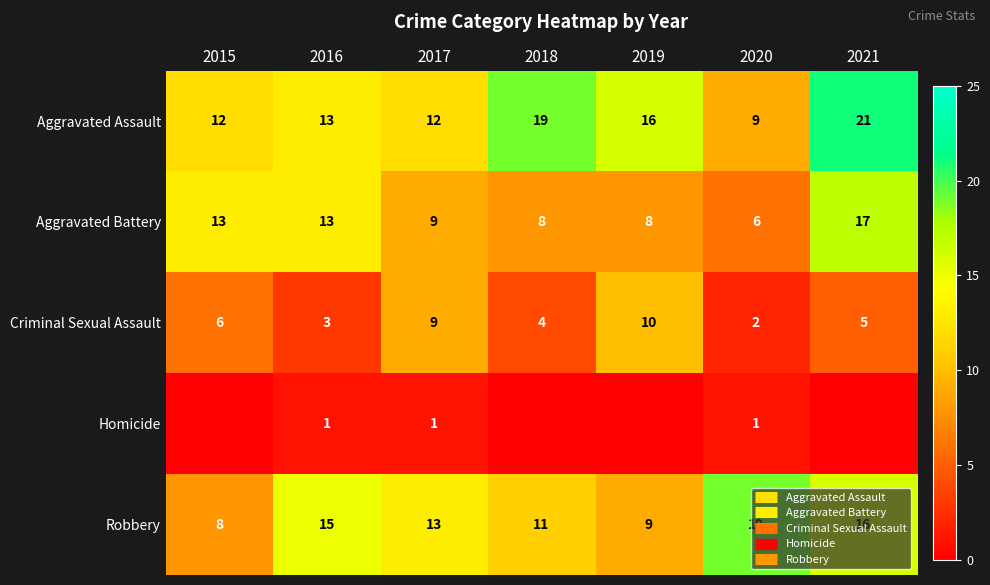

At which label is Aggravated Assault closest to 15?

2019